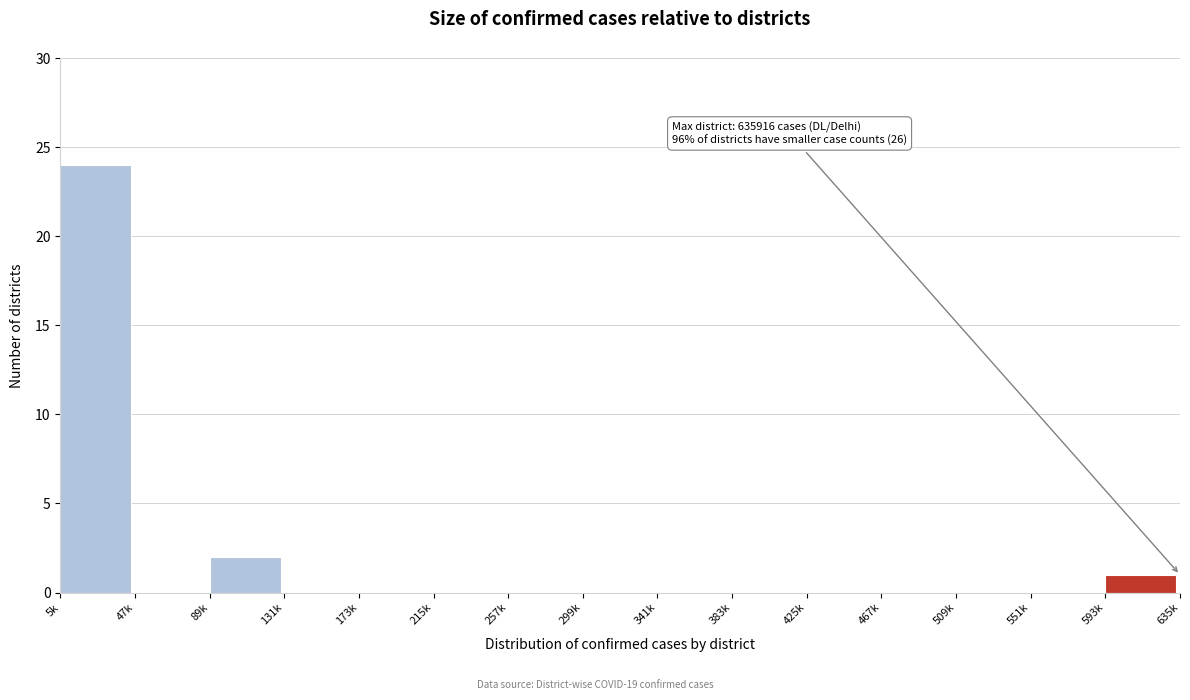

Reading left to right, transcribe all the data shown in this chart.

5k=24	47k=0	89k=2	131k=0	173k=0	215k=0	257k=0	299k=0	341k=0	383k=0	425k=0	467k=0	509k=0	551k=0	593k=1